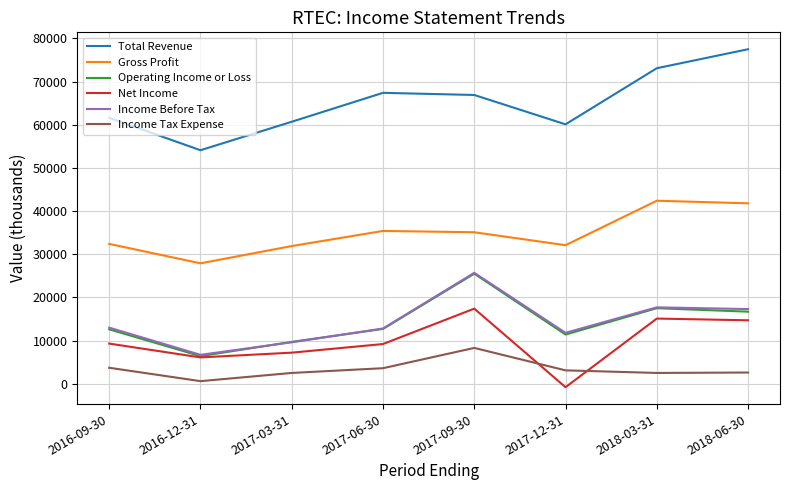

What is the sum of the Gross Profit values at 2016-12-31 and 2016-09-30?

60300